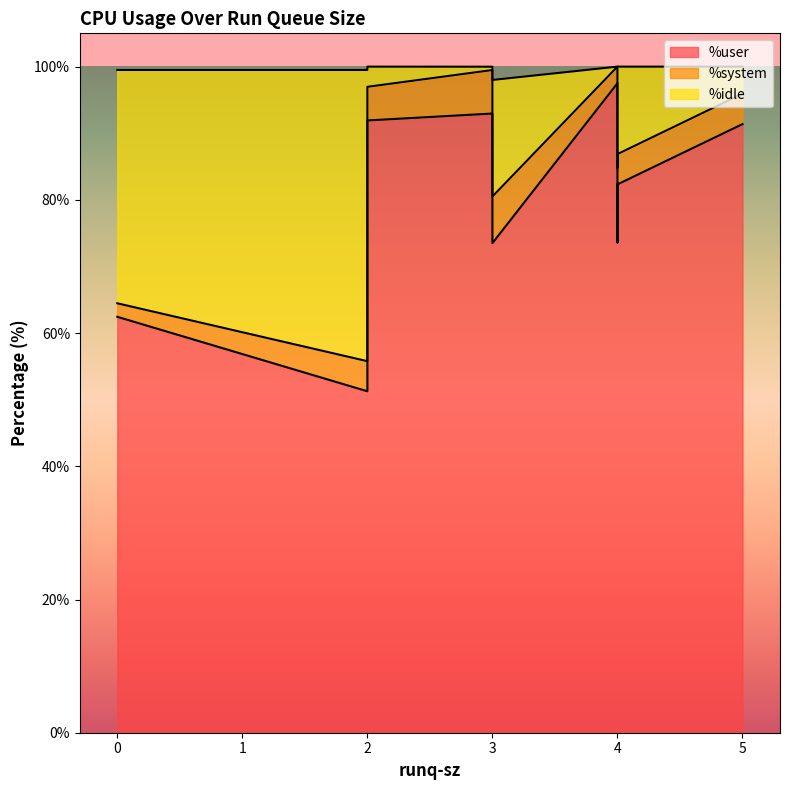

What is the difference between the %idle values at 4 and 3?

14.7